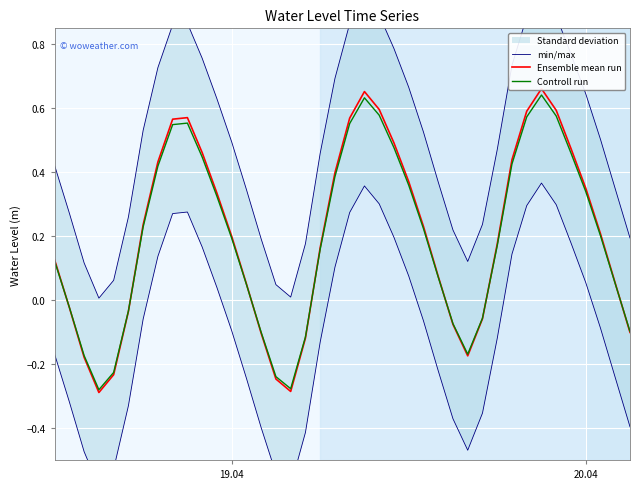

How many interior local peaks does the Controll run series have?

3